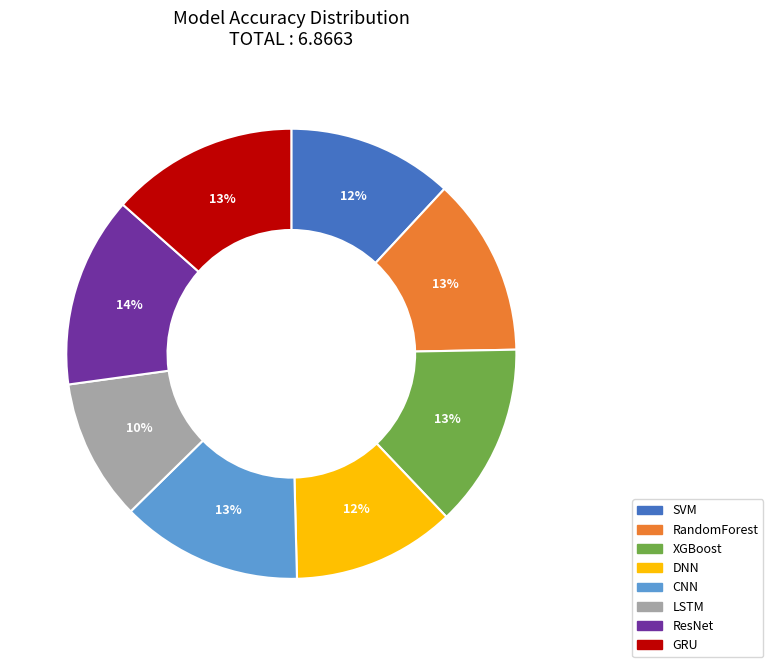

How many slices are in this pie chart?

8